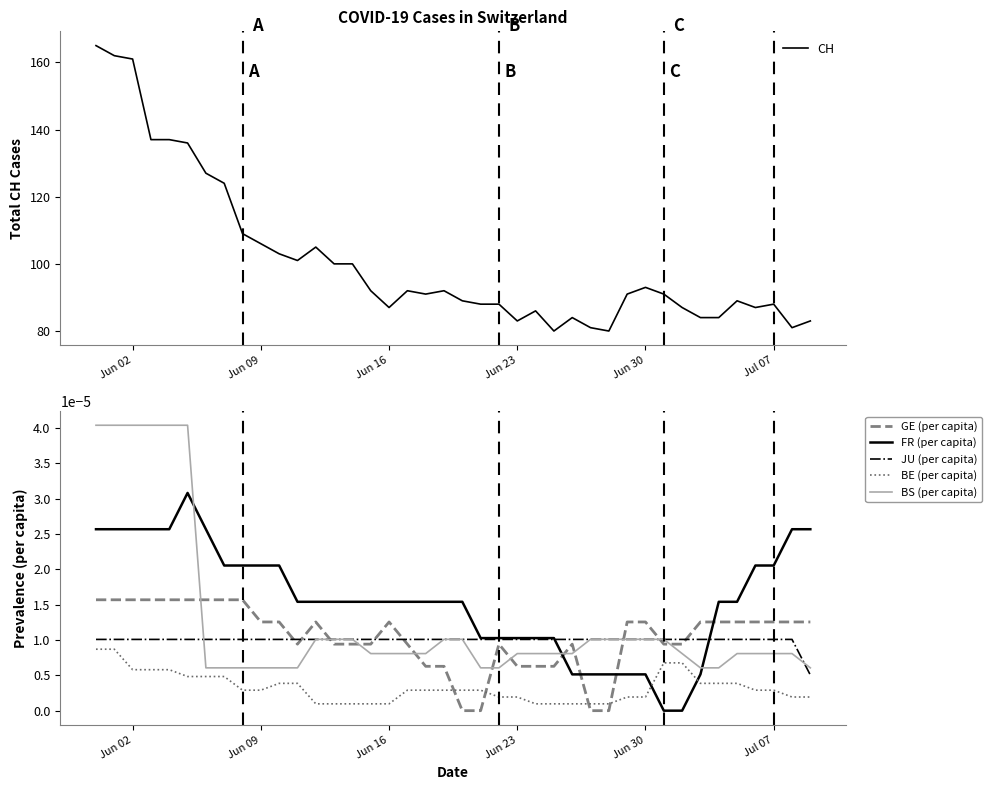

Reading left to right, transcribe all the data shown in this chart.

CH: 165.0	162.0	161.0	137.0	137.0	136.0	127.0	124.0	109.0	106.0	103.0	101.0	105.0	100.0	100.0	92.0	87.0	92.0	91.0	92.0	89.0	88.0	88.0	83.0	86.0	80.0	84.0	81.0	80.0	91.0	93.0	91.0	87.0	84.0	84.0	89.0	87.0	88.0	81.0	83.0
GE (per capita): 0.0	0.0	0.0	0.0	0.0	0.0	0.0	0.0	0.0	0.0	0.0	0.0	0.0	0.0	0.0	0.0	0.0	0.0	0.0	0.0	0.0	0.0	0.0	0.0	0.0	0.0	0.0	0.0	0.0	0.0	0.0	0.0	0.0	0.0	0.0	0.0	0.0	0.0	0.0	0.0
FR (per capita): 0.0	0.0	0.0	0.0	0.0	0.0	0.0	0.0	0.0	0.0	0.0	0.0	0.0	0.0	0.0	0.0	0.0	0.0	0.0	0.0	0.0	0.0	0.0	0.0	0.0	0.0	0.0	0.0	0.0	0.0	0.0	0.0	0.0	0.0	0.0	0.0	0.0	0.0	0.0	0.0
JU (per capita): 0.0	0.0	0.0	0.0	0.0	0.0	0.0	0.0	0.0	0.0	0.0	0.0	0.0	0.0	0.0	0.0	0.0	0.0	0.0	0.0	0.0	0.0	0.0	0.0	0.0	0.0	0.0	0.0	0.0	0.0	0.0	0.0	0.0	0.0	0.0	0.0	0.0	0.0	0.0	0.0
BE (per capita): 0.0	0.0	0.0	0.0	0.0	0.0	0.0	0.0	0.0	0.0	0.0	0.0	0.0	0.0	0.0	0.0	0.0	0.0	0.0	0.0	0.0	0.0	0.0	0.0	0.0	0.0	0.0	0.0	0.0	0.0	0.0	0.0	0.0	0.0	0.0	0.0	0.0	0.0	0.0	0.0
BS (per capita): 0.0	0.0	0.0	0.0	0.0	0.0	0.0	0.0	0.0	0.0	0.0	0.0	0.0	0.0	0.0	0.0	0.0	0.0	0.0	0.0	0.0	0.0	0.0	0.0	0.0	0.0	0.0	0.0	0.0	0.0	0.0	0.0	0.0	0.0	0.0	0.0	0.0	0.0	0.0	0.0